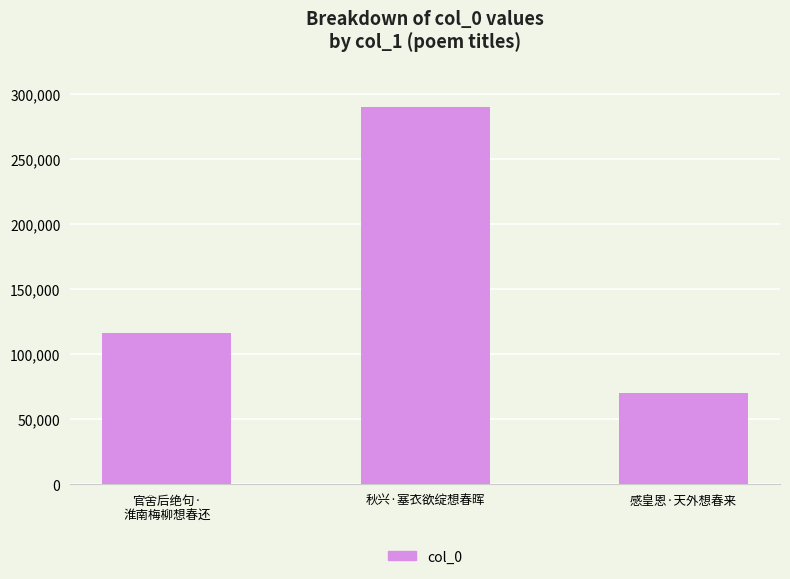

List the labels in order of value, smallest first.

感皇恩·天外想春来, 官舍后绝句·
淮南梅柳想春还, 秋兴·塞衣欲绽想春晖